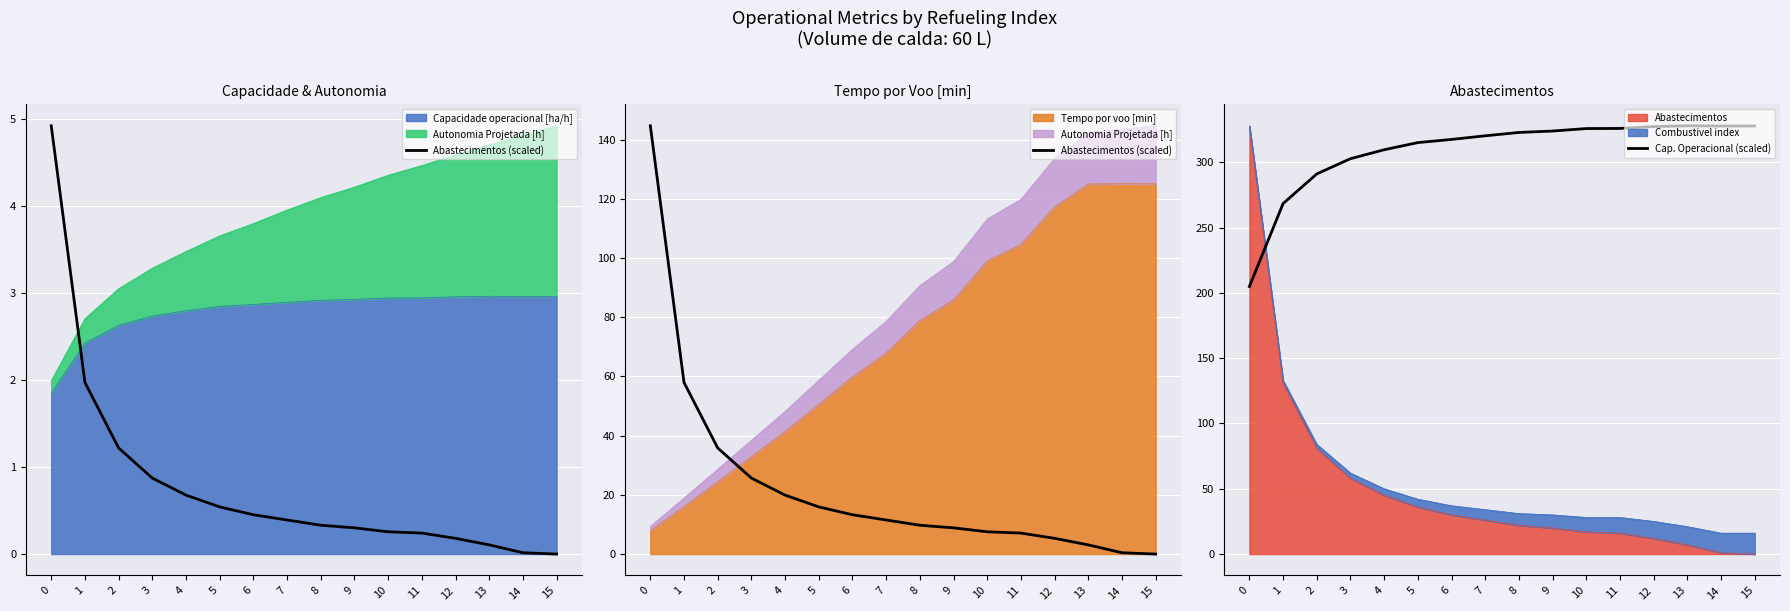

Rank the series by their maximum value, from highest to lowest.

Cap. Operacional (scaled), Abastecimentos (scaled)